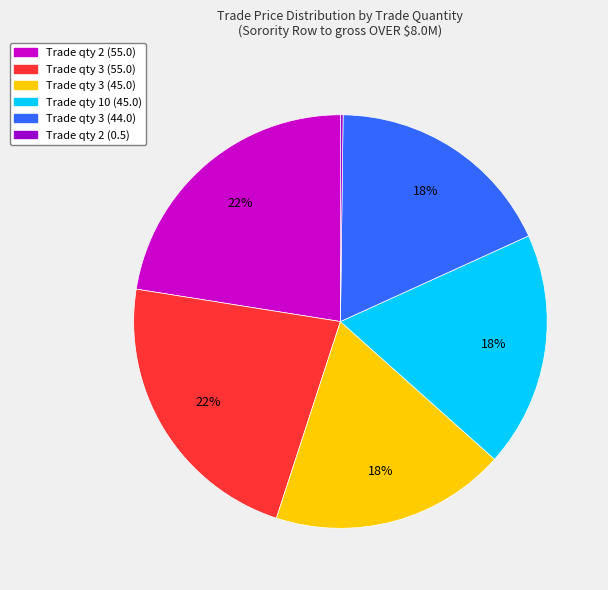

To the nearest percent, what portion does Trade qty 2 (55.0) represent?

22%